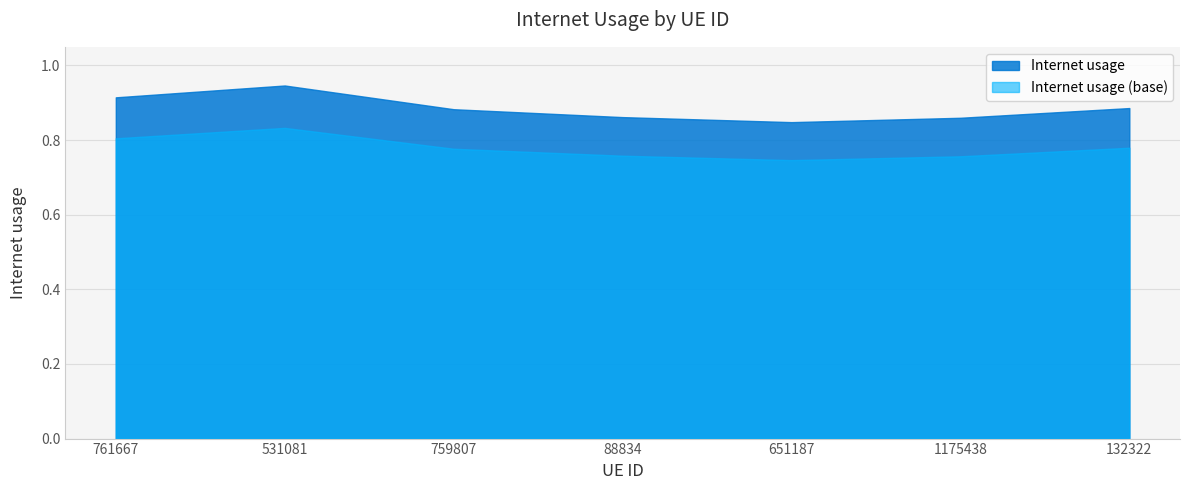

Does the chart have visible grid lines?

Yes